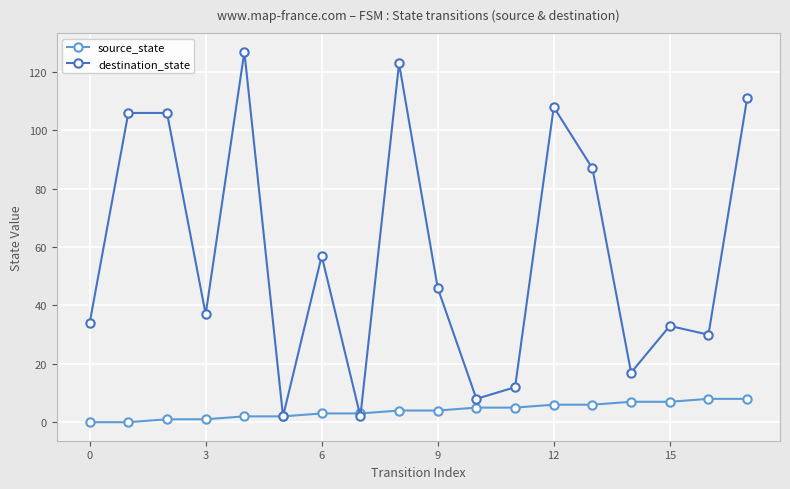

True or false: destination_state has more than 1 points higher than both neighbors.

True